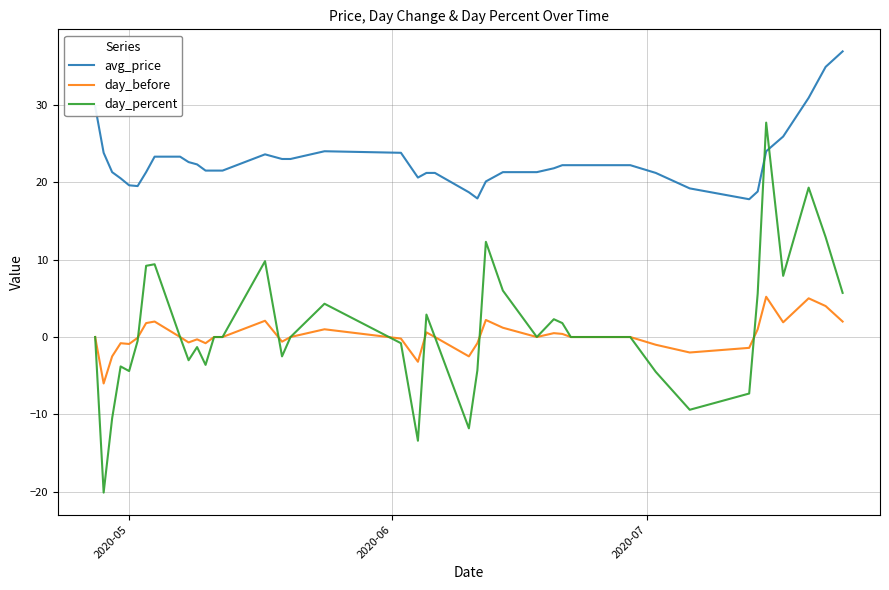

List the series in order of their peak value, lowest first.

day_before, day_percent, avg_price